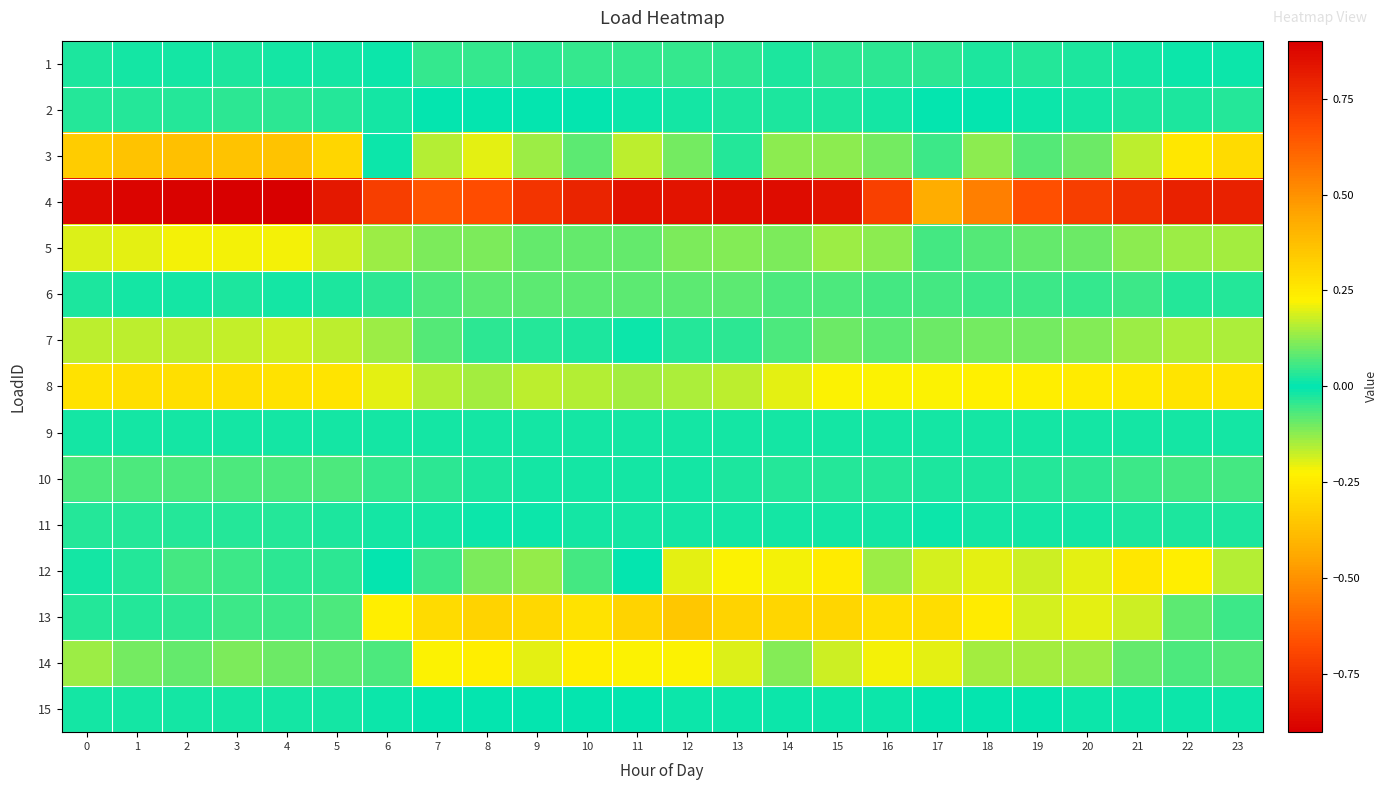

Reading right to left, what are all the values shown in this chart?

1: 23=0.0	22=0.0	21=0.0	20=0.0	19=0.0	18=0.0	17=0.0	16=0.0	15=0.0	14=0.0	13=0.0	12=0.0	11=0.0	10=0.0	9=0.0	8=0.0	7=0.0	6=0.0	5=0.0	4=0.0	3=0.0	2=0.0	1=0.0	0=0.0
2: 23=-0.0	22=-0.0	21=-0.0	20=-0.0	19=-0.0	18=-0.0	17=0.0	16=-0.0	15=-0.0	14=-0.0	13=-0.0	12=-0.0	11=-0.0	10=-0.0	9=-0.0	8=-0.0	7=-0.0	6=-0.0	5=-0.0	4=-0.0	3=-0.0	2=-0.0	1=-0.0	0=-0.0
3: 23=-0.3	22=-0.3	21=-0.2	20=-0.1	19=-0.1	18=-0.1	17=-0.1	16=-0.1	15=-0.1	14=-0.1	13=0.0	12=0.1	11=0.2	10=0.1	9=0.1	8=0.2	7=0.2	6=-0.0	5=-0.3	4=-0.4	3=-0.4	2=-0.4	1=-0.4	0=-0.3
4: 23=-0.8	22=-0.8	21=-0.8	20=-0.7	19=-0.7	18=-0.5	17=-0.4	16=-0.7	15=-0.8	14=-0.9	13=-0.9	12=-0.8	11=-0.8	10=-0.8	9=-0.7	8=-0.7	7=-0.7	6=-0.7	5=-0.8	4=-0.9	3=-0.9	2=-0.9	1=-0.9	0=-0.9
5: 23=-0.1	22=-0.1	21=-0.1	20=-0.1	19=-0.1	18=-0.1	17=-0.1	16=-0.1	15=-0.1	14=-0.1	13=-0.1	12=-0.1	11=-0.1	10=-0.1	9=-0.1	8=-0.1	7=-0.1	6=-0.1	5=-0.2	4=-0.2	3=-0.2	2=-0.2	1=-0.2	0=-0.2
6: 23=0.0	22=0.0	21=0.0	20=0.0	19=0.1	18=0.1	17=0.1	16=0.1	15=0.1	14=0.1	13=0.1	12=0.1	11=0.1	10=0.1	9=0.1	8=0.1	7=0.1	6=0.0	5=0.0	4=0.0	3=0.0	2=0.0	1=0.0	0=0.0
7: 23=-0.2	22=-0.2	21=-0.1	20=-0.1	19=-0.1	18=-0.1	17=-0.1	16=-0.1	15=-0.1	14=-0.1	13=-0.0	12=-0.0	11=-0.0	10=-0.0	9=-0.0	8=-0.0	7=-0.1	6=-0.1	5=-0.2	4=-0.2	3=-0.2	2=-0.2	1=-0.2	0=-0.2
8: 23=-0.3	22=-0.3	21=-0.3	20=-0.2	19=-0.2	18=-0.2	17=-0.2	16=-0.2	15=-0.2	14=-0.2	13=-0.2	12=-0.2	11=-0.1	10=-0.2	9=-0.2	8=-0.1	7=-0.2	6=-0.2	5=-0.3	4=-0.3	3=-0.3	2=-0.3	1=-0.3	0=-0.3
9: 23=-0.0	22=-0.0	21=-0.0	20=-0.0	19=-0.0	18=-0.0	17=-0.0	16=-0.0	15=-0.0	14=-0.0	13=-0.0	12=-0.0	11=-0.0	10=-0.0	9=-0.0	8=-0.0	7=-0.0	6=-0.0	5=-0.0	4=-0.0	3=-0.0	2=-0.0	1=-0.0	0=-0.0
10: 23=-0.1	22=-0.1	21=-0.0	20=-0.0	19=-0.0	18=-0.0	17=-0.0	16=-0.0	15=-0.0	14=-0.0	13=-0.0	12=-0.0	11=-0.0	10=-0.0	9=-0.0	8=-0.0	7=-0.0	6=-0.0	5=-0.1	4=-0.1	3=-0.1	2=-0.1	1=-0.1	0=-0.1
11: 23=-0.0	22=-0.0	21=-0.0	20=-0.0	19=-0.0	18=-0.0	17=-0.0	16=-0.0	15=-0.0	14=-0.0	13=-0.0	12=-0.0	11=-0.0	10=-0.0	9=-0.0	8=-0.0	7=-0.0	6=-0.0	5=-0.0	4=-0.0	3=-0.0	2=-0.0	1=-0.0	0=-0.0
12: 23=0.2	22=0.2	21=0.3	20=0.2	19=0.2	18=0.2	17=0.2	16=0.1	15=0.2	14=0.2	13=0.2	12=0.2	11=-0.0	10=0.1	9=0.1	8=0.1	7=0.1	6=-0.0	5=-0.0	4=0.0	3=0.1	2=0.1	1=0.0	0=-0.0
13: 23=0.1	22=0.1	21=0.2	20=0.2	19=0.2	18=0.2	17=0.3	16=0.3	15=0.3	14=0.3	13=0.3	12=0.4	11=0.3	10=0.3	9=0.3	8=0.3	7=0.3	6=0.2	5=0.1	4=0.1	3=0.1	2=0.0	1=0.0	0=0.0
14: 23=0.1	22=0.1	21=0.1	20=0.1	19=0.1	18=0.1	17=0.2	16=0.2	15=0.2	14=0.1	13=0.2	12=0.2	11=0.2	10=0.2	9=0.2	8=0.2	7=0.2	6=0.1	5=0.1	4=0.1	3=0.1	2=0.1	1=0.1	0=0.1
15: 23=-0.0	22=-0.0	21=-0.0	20=-0.0	19=-0.0	18=-0.0	17=0.0	16=-0.0	15=-0.0	14=-0.0	13=-0.0	12=-0.0	11=-0.0	10=-0.0	9=-0.0	8=-0.0	7=-0.0	6=-0.0	5=-0.0	4=-0.0	3=-0.0	2=-0.0	1=-0.0	0=-0.0